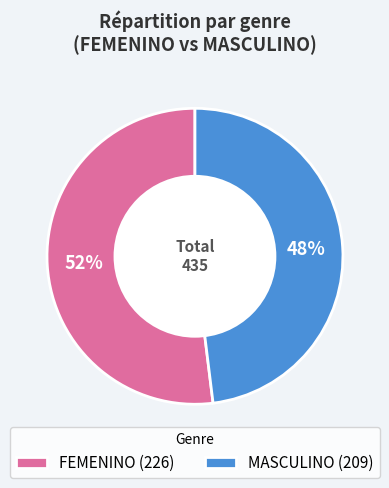

Is FEMENINO the majority of the pie?

Yes